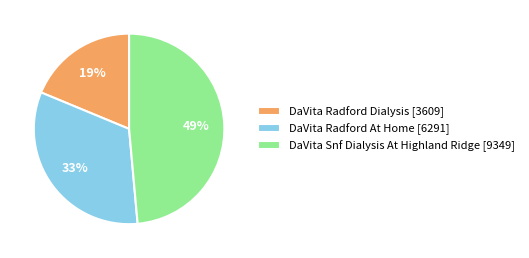

Count the number of slices in the pie.

3